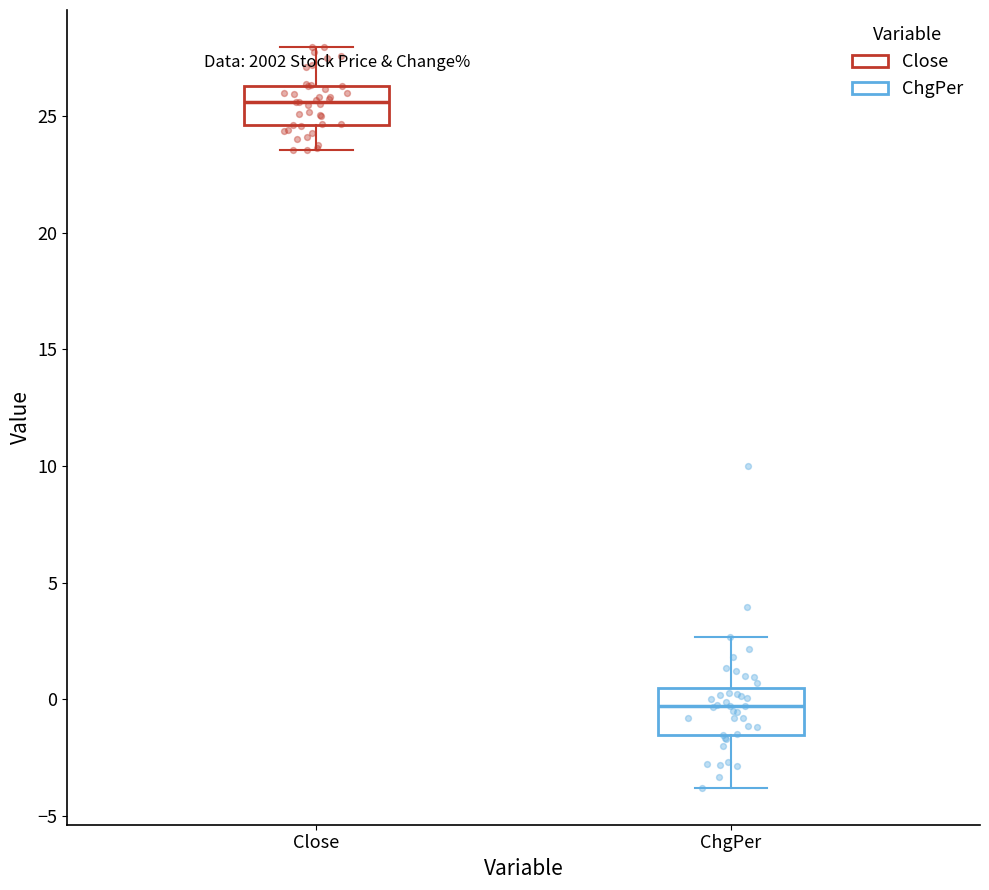

Where does the median line of the box for ChgPer sit on the y-axis? The values are not printed on the chart, so give them approximately, as read against the axis.

-0.5